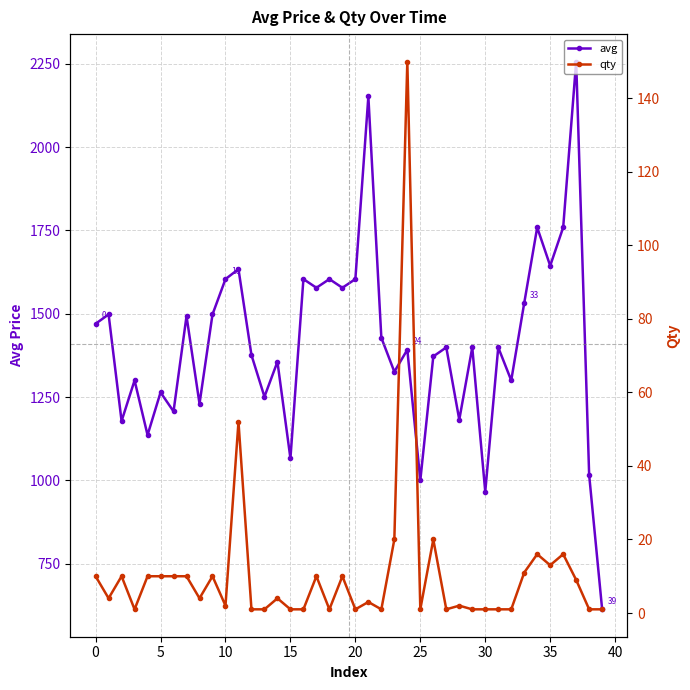

How many values in the qty series are below 4?

19